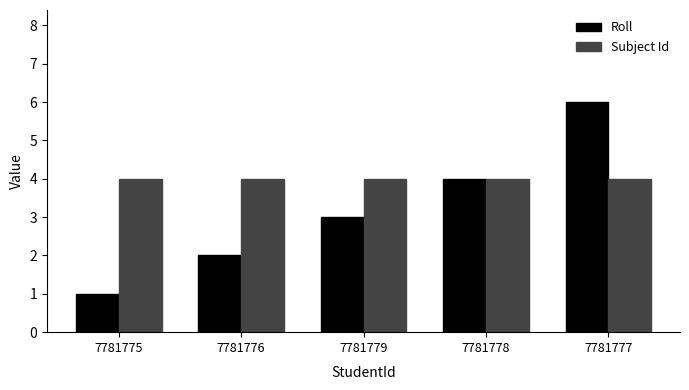

List the series in order of their overall mean, highest first.

Subject Id, Roll